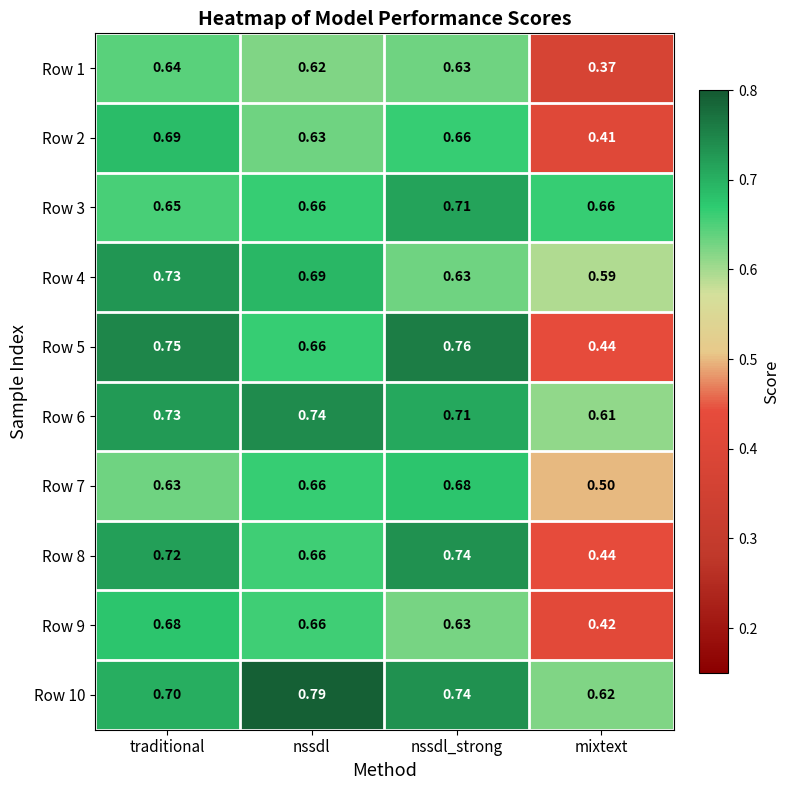

At which label is Row 4 closest to 0?

mixtext